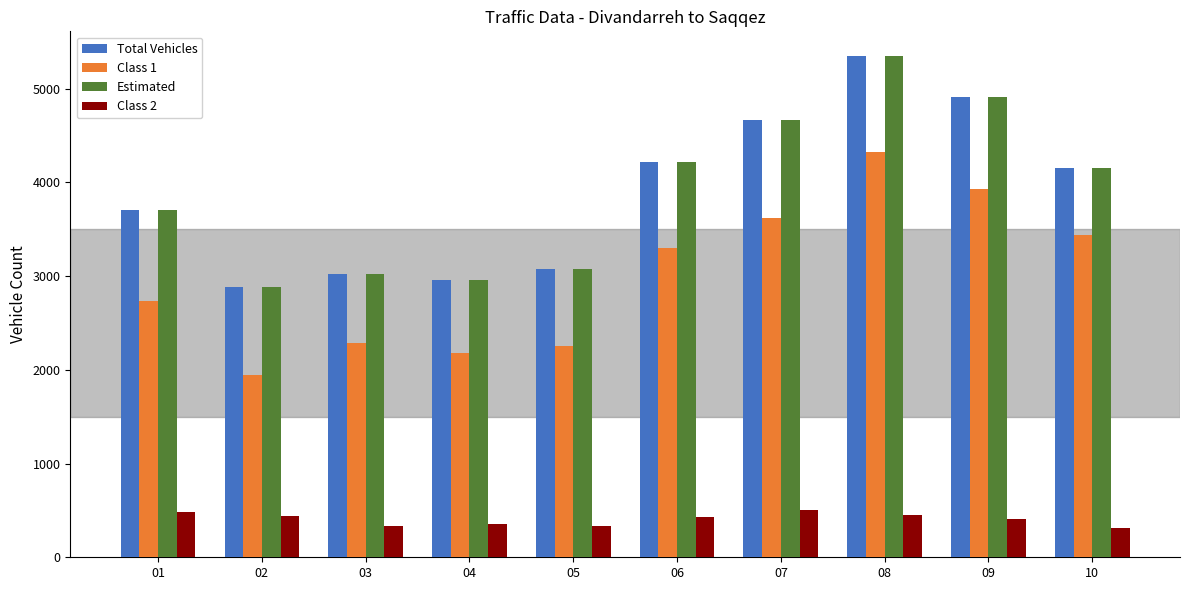

What is the difference between the highest and lowest values at 08?

4898